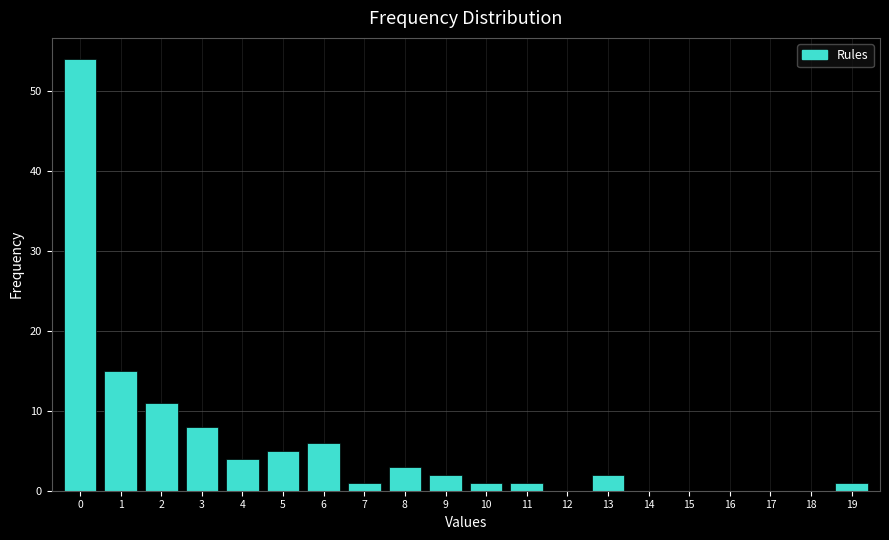

Reading left to right, list all the values displayed in this chart.

0=54	1=15	2=11	3=8	4=4	5=5	6=6	7=1	8=3	9=2	10=1	11=1	12=0	13=2	14=0	15=0	16=0	17=0	18=0	19=1